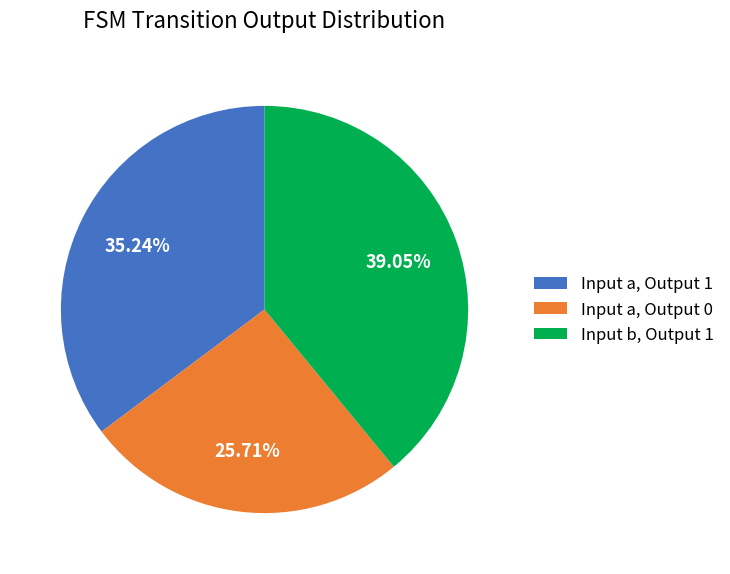

Between Input a, Output 1 and Input b, Output 1, which is larger?

Input b, Output 1